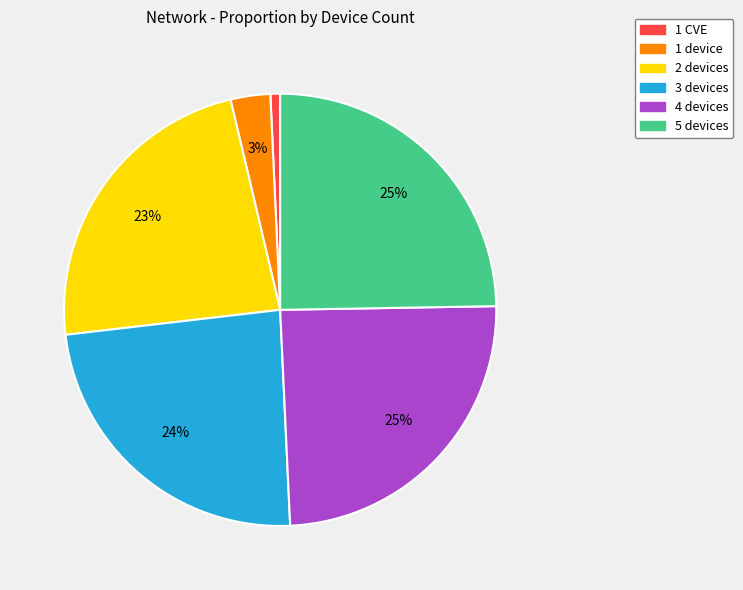

What percentage is the 1 CVE slice, to the nearest percent?

1%